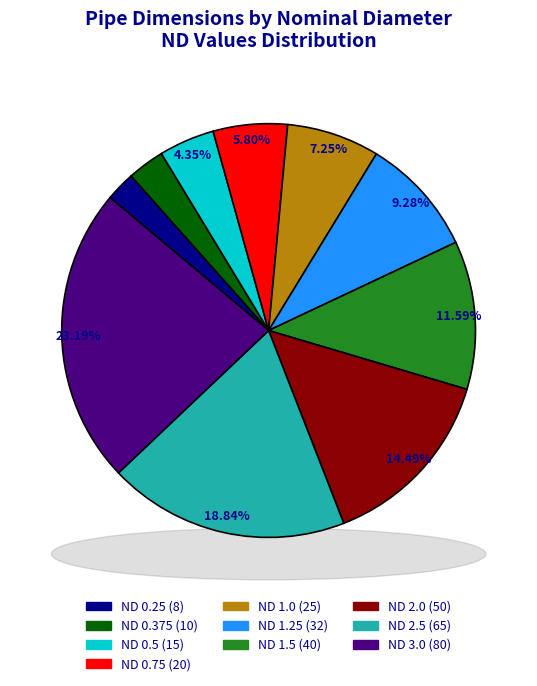

Is the sum of 0.5 and 0.25 greater than half?

No